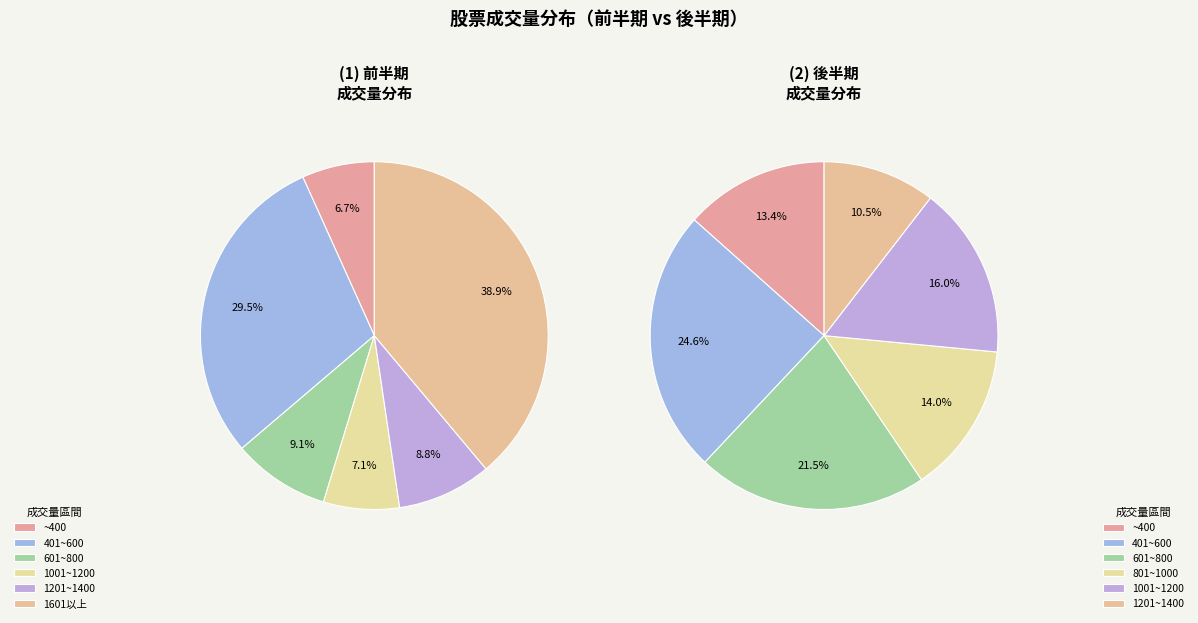

Does 28 account for over 50% of the chart?

No